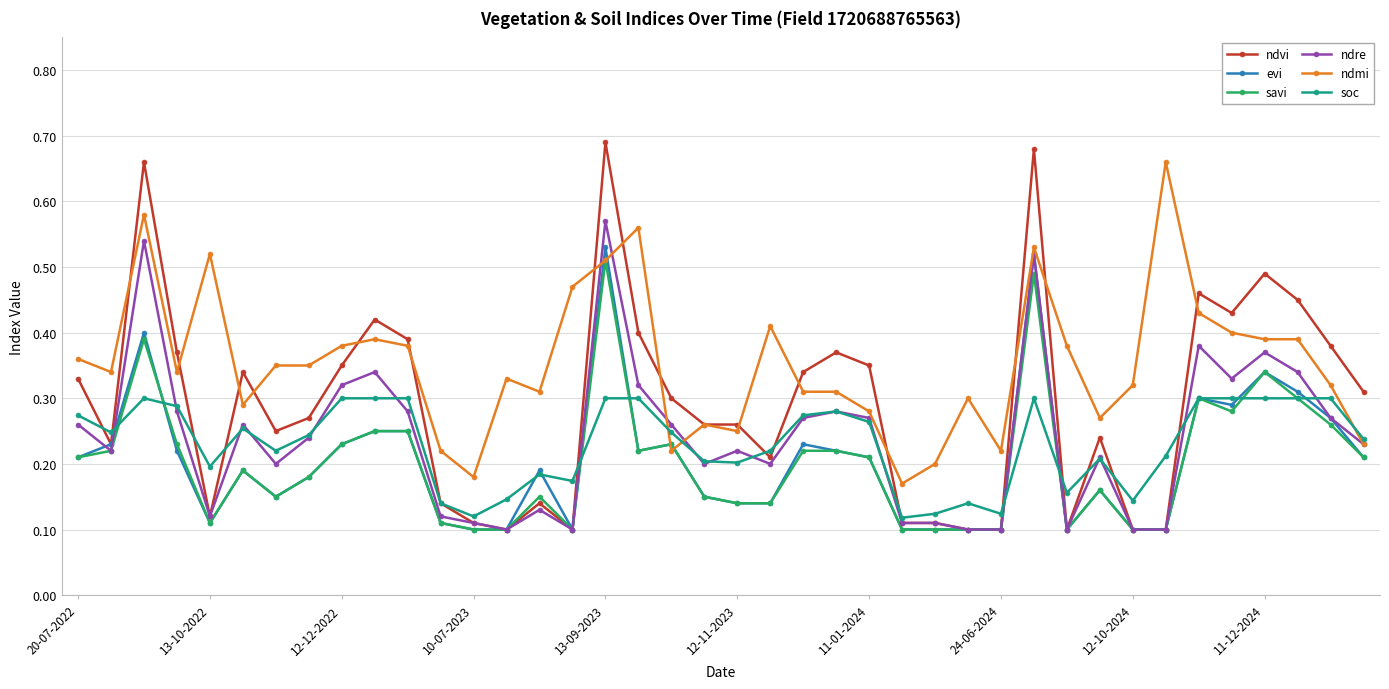

Which series has the largest total across all categories?

ndmi